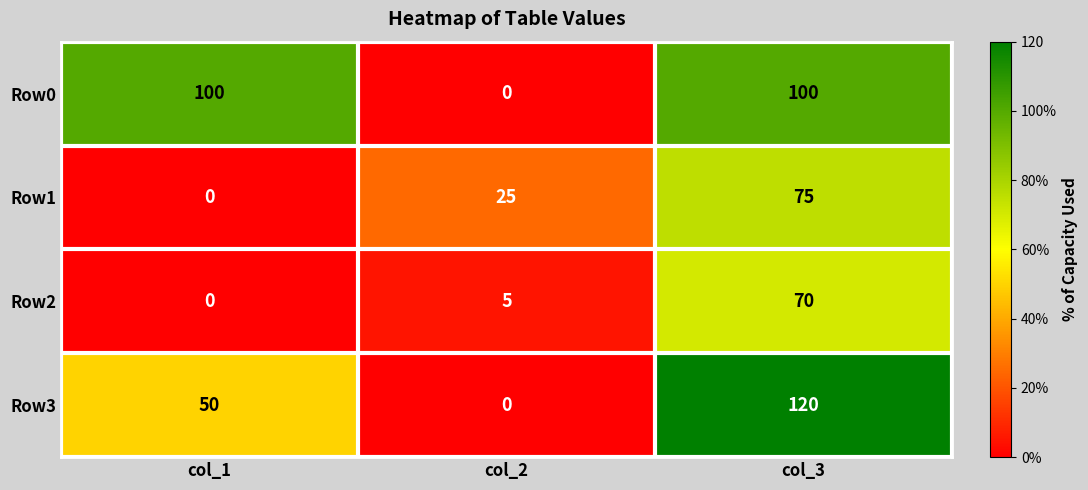

At which category is the sum across all series the highest?

col_3